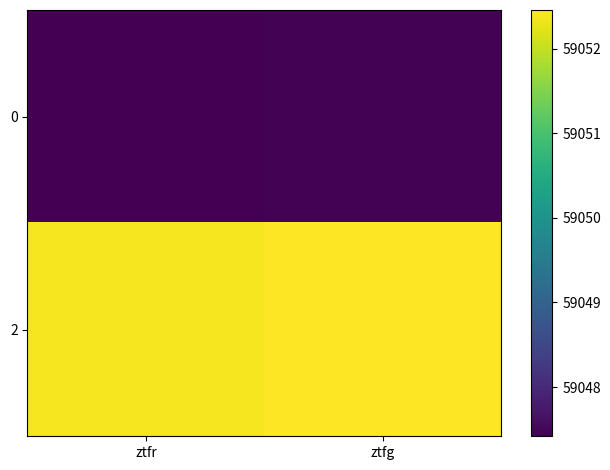

Rank the series by their maximum value, from lowest to highest.

0, 2